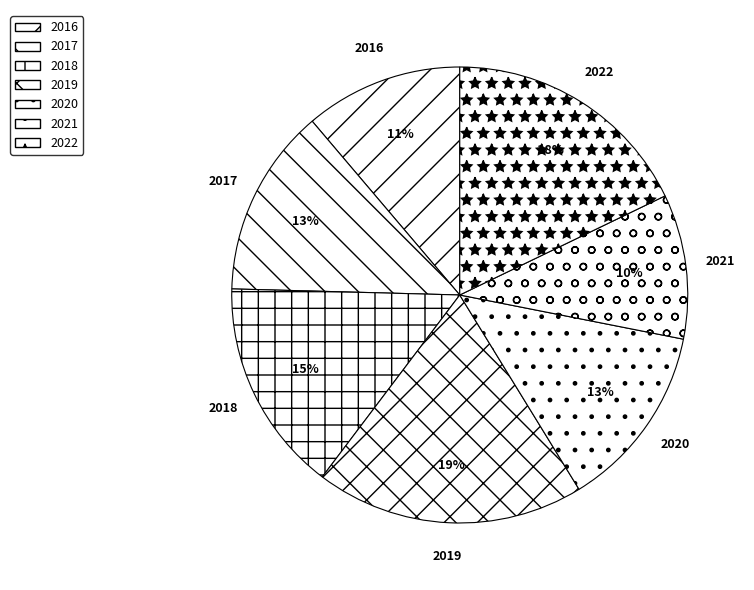

Does any single category account for the majority?

No